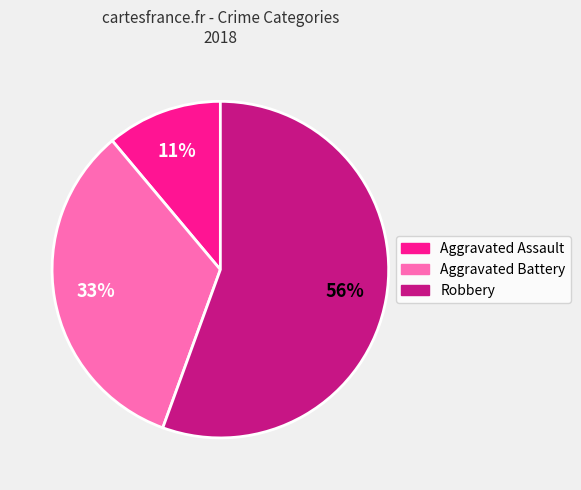

Is there a majority slice in this chart?

Yes